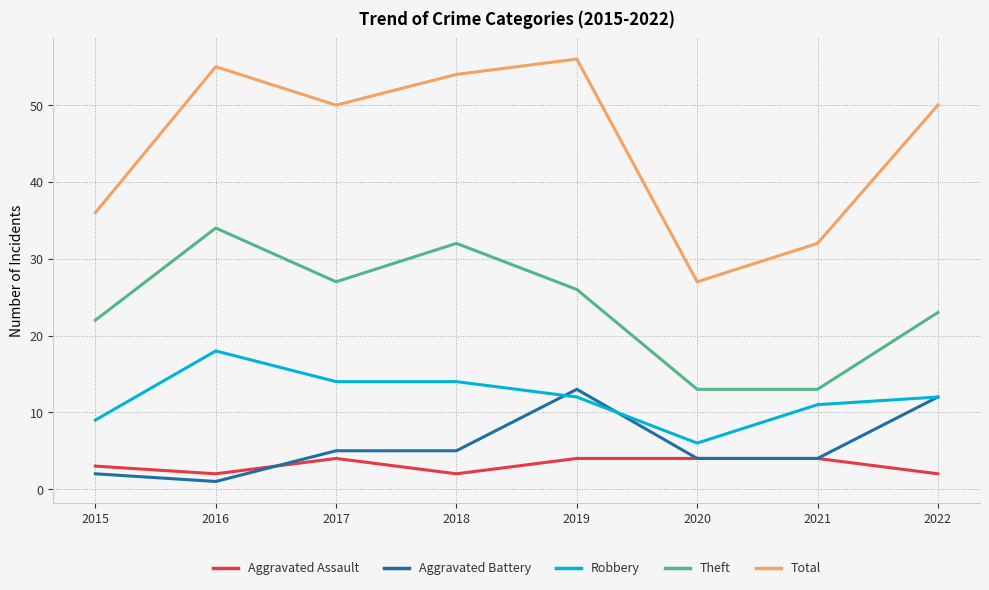

Is it true that Total equals 27 at 2020?

True